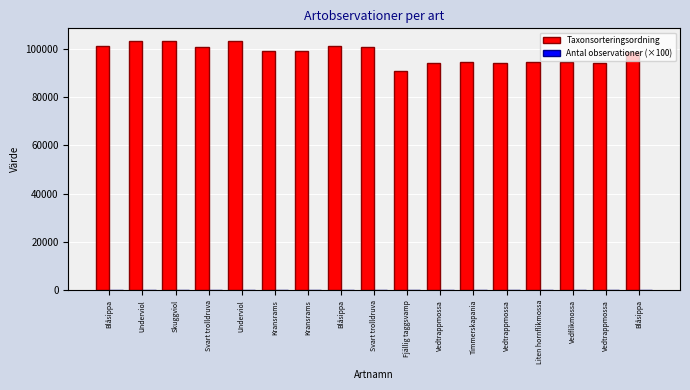

Does the chart contain stacked bars?

No